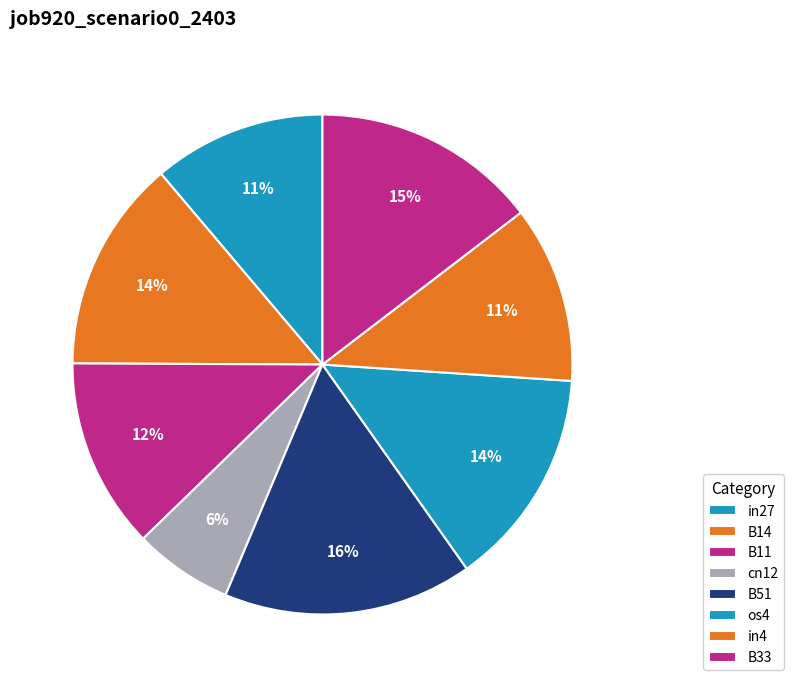

How many slices are in this pie chart?

8